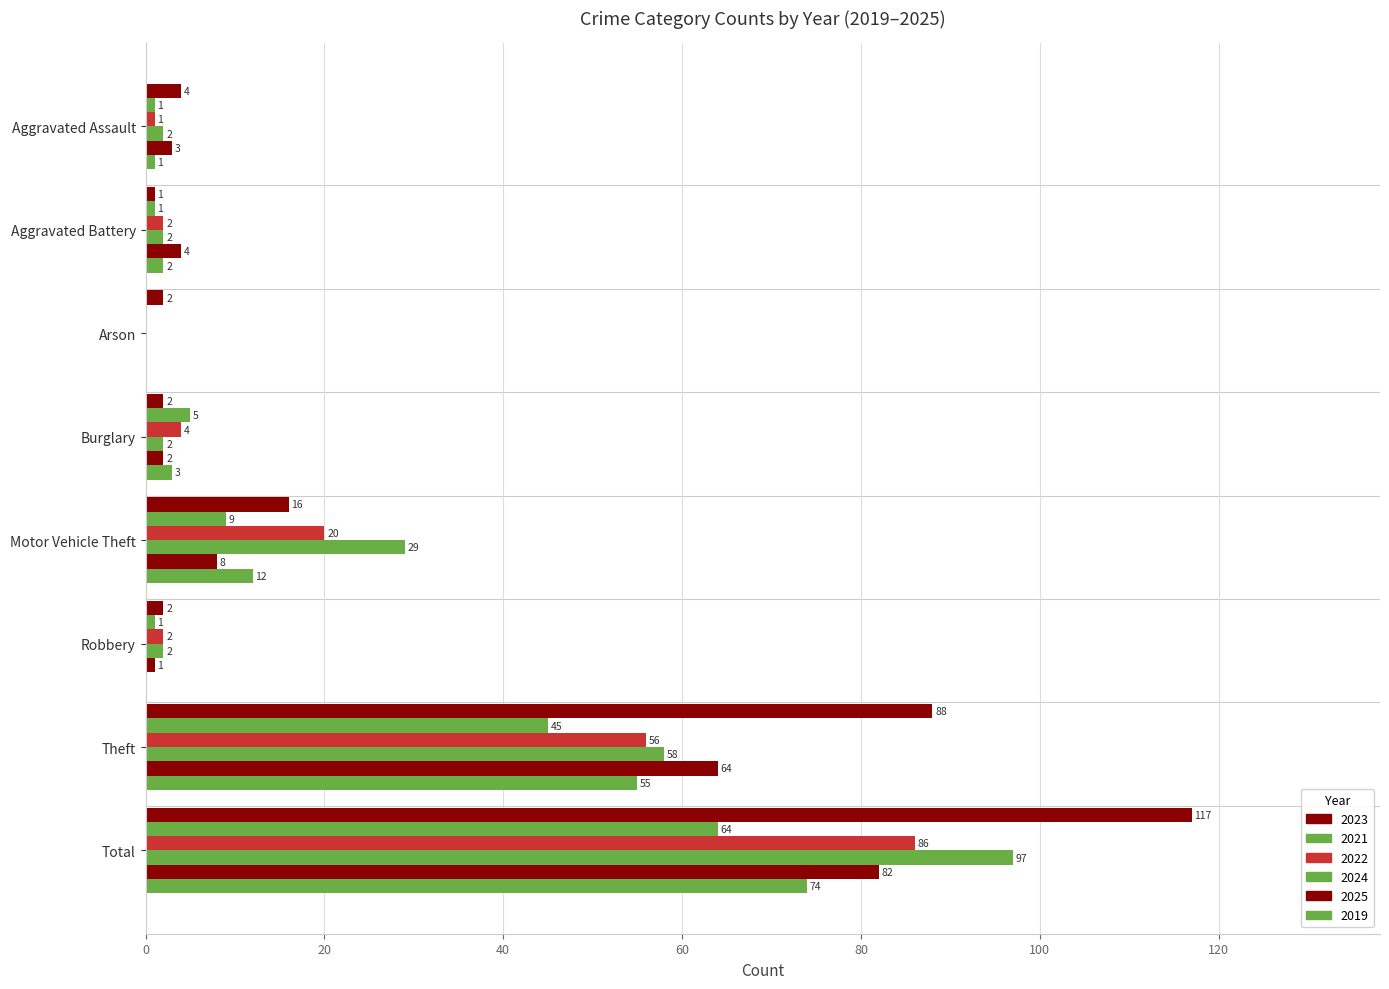

Reading right to left, what are all the values shown in this chart?

2023: 117	88	2	16	2	2	1	4
2021: 64	45	1	9	5	0	1	1
2022: 86	56	2	20	4	0	2	1
2024: 97	58	2	29	2	0	2	2
2025: 82	64	1	8	2	0	4	3
2019: 74	55	0	12	3	0	2	1